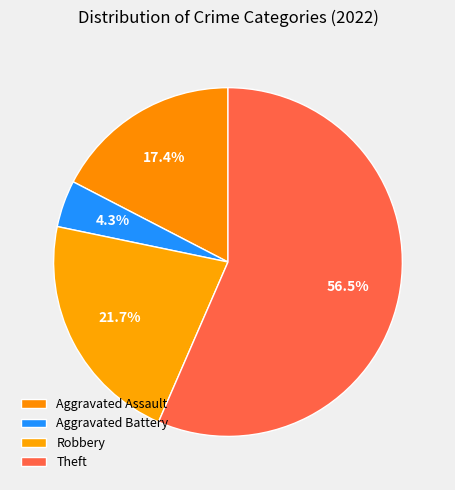

How many slices are in this pie chart?

4